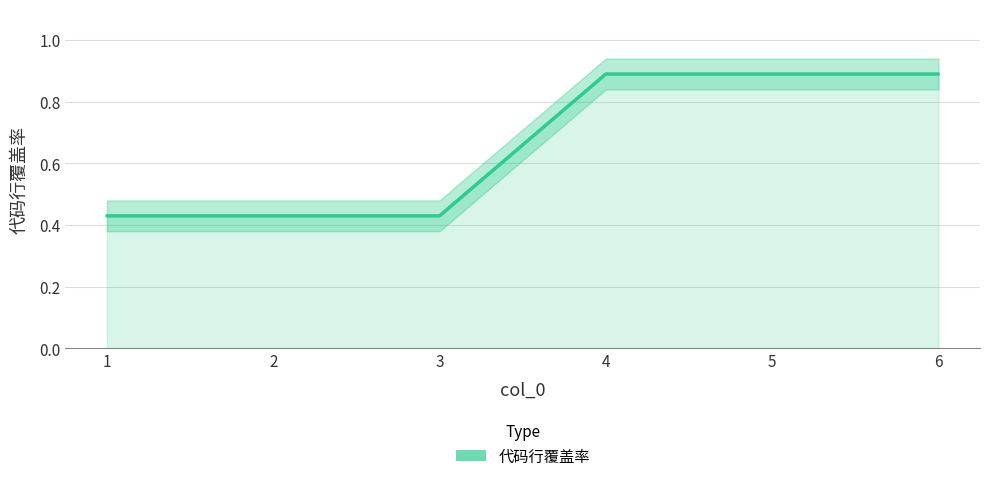

How many lines are shown in the chart?

1